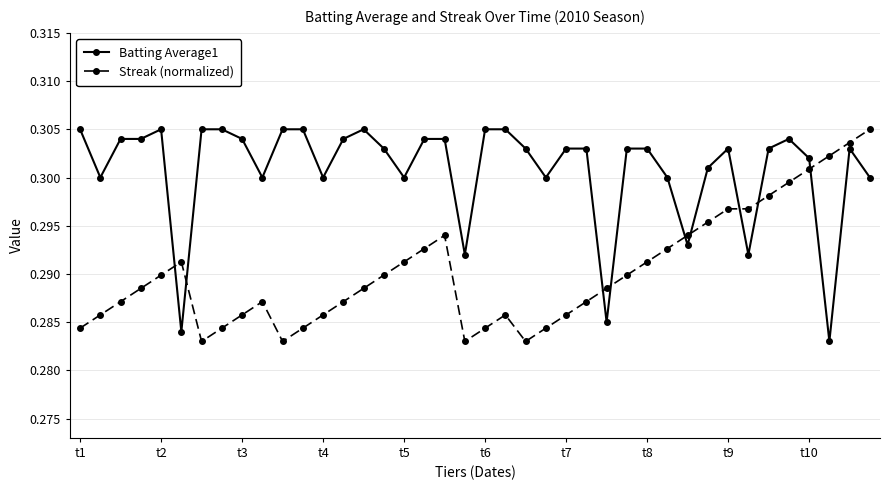

Which series ends up on top after the final intersection of Batting Average1 and Streak (normalized)?

Streak (normalized)